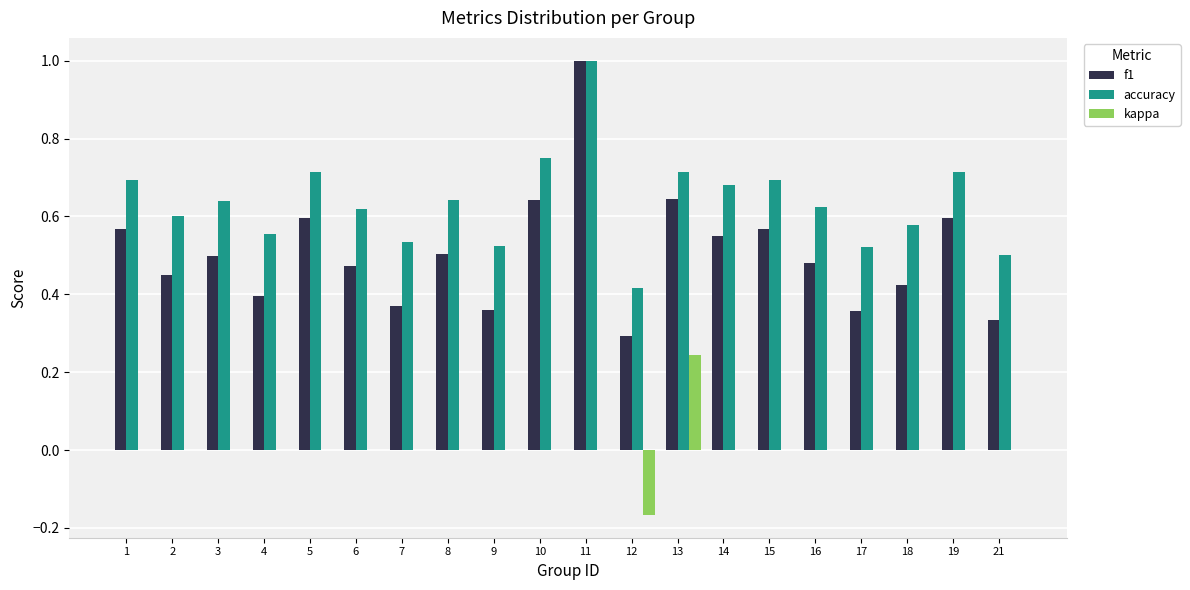

Is the value of accuracy at 5 greater than the value of f1 at 13?

Yes